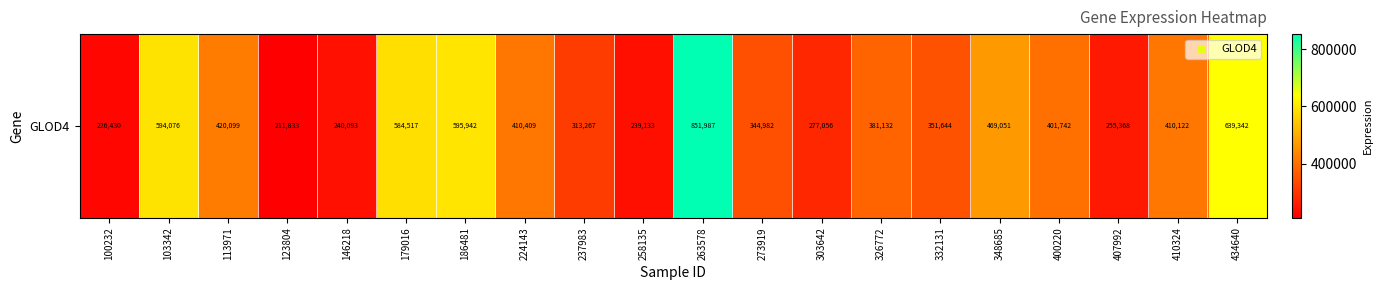

What is the difference between the values at 332131 and 326772?

29488